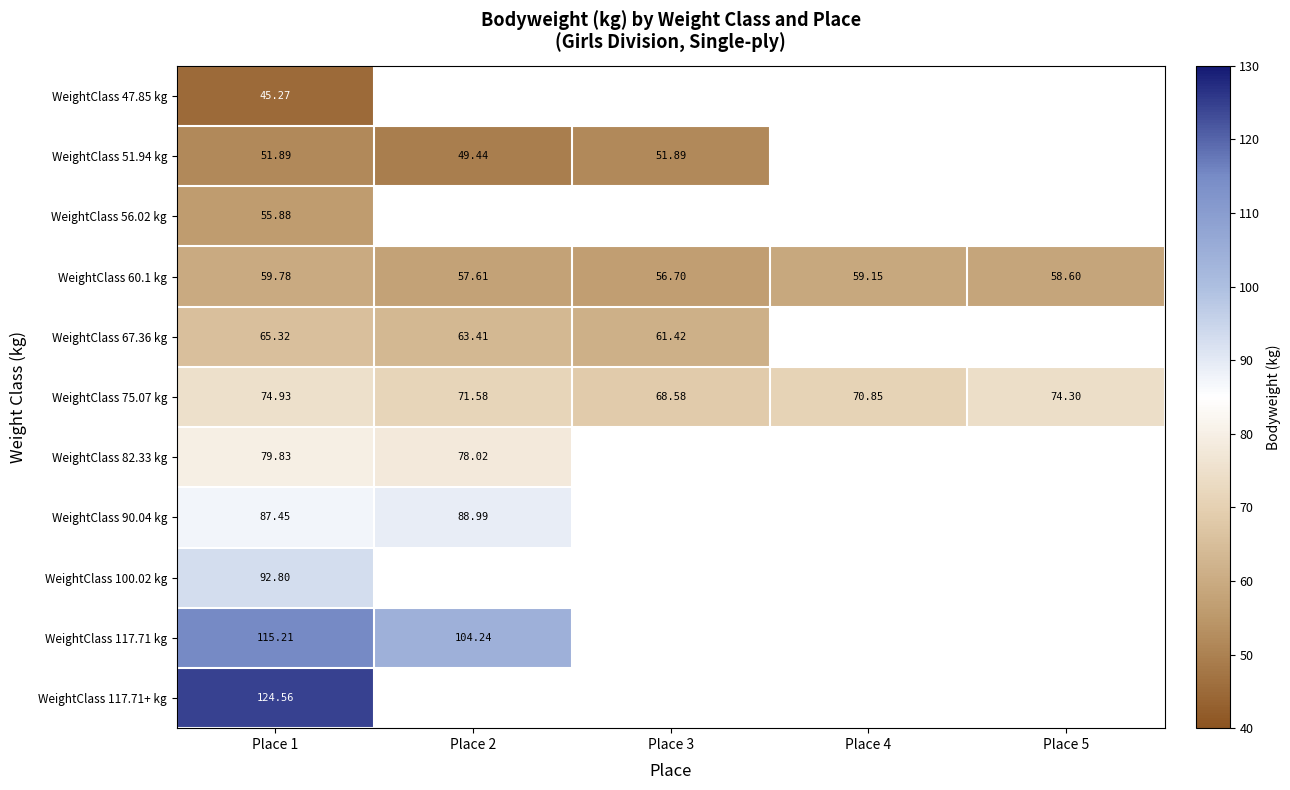

What is the minimum value shown in the chart?

45.3